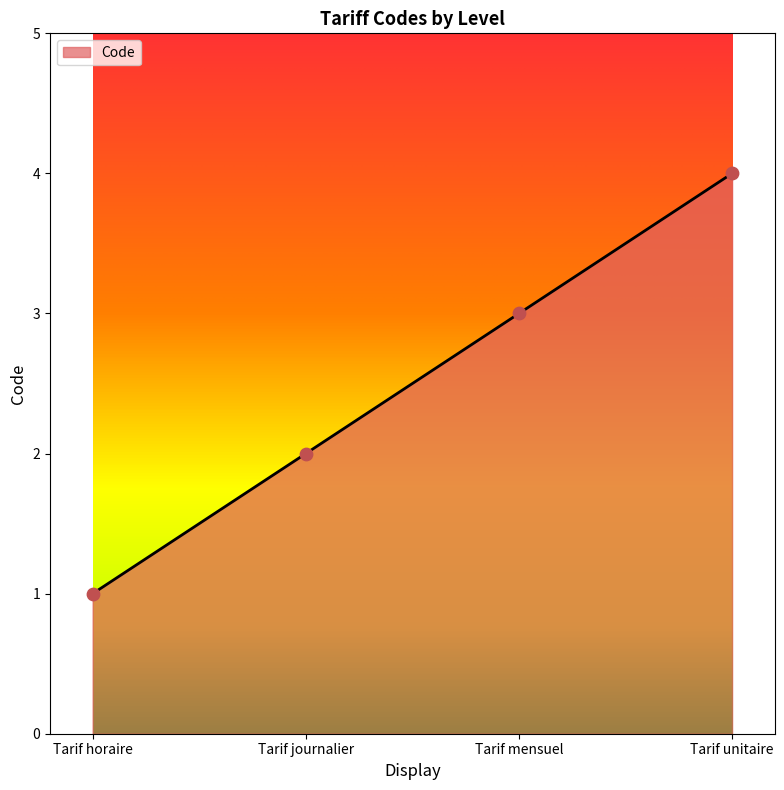

What is the change in value from Tarif journalier to Tarif mensuel?

+1